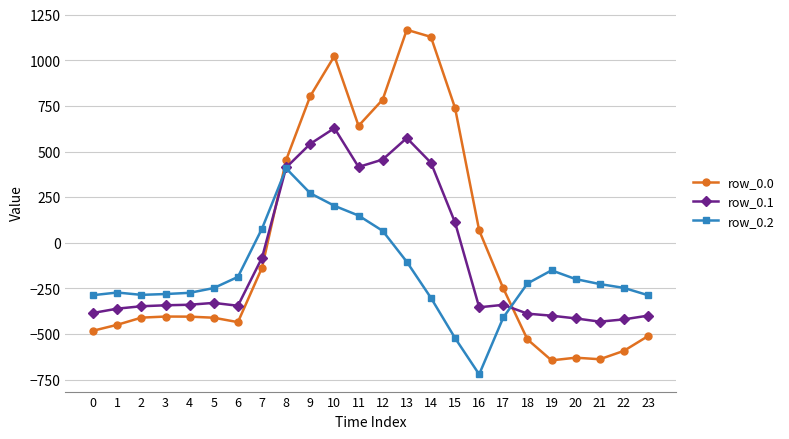

What are all the series names shown in the legend?

row_0.0, row_0.1, row_0.2